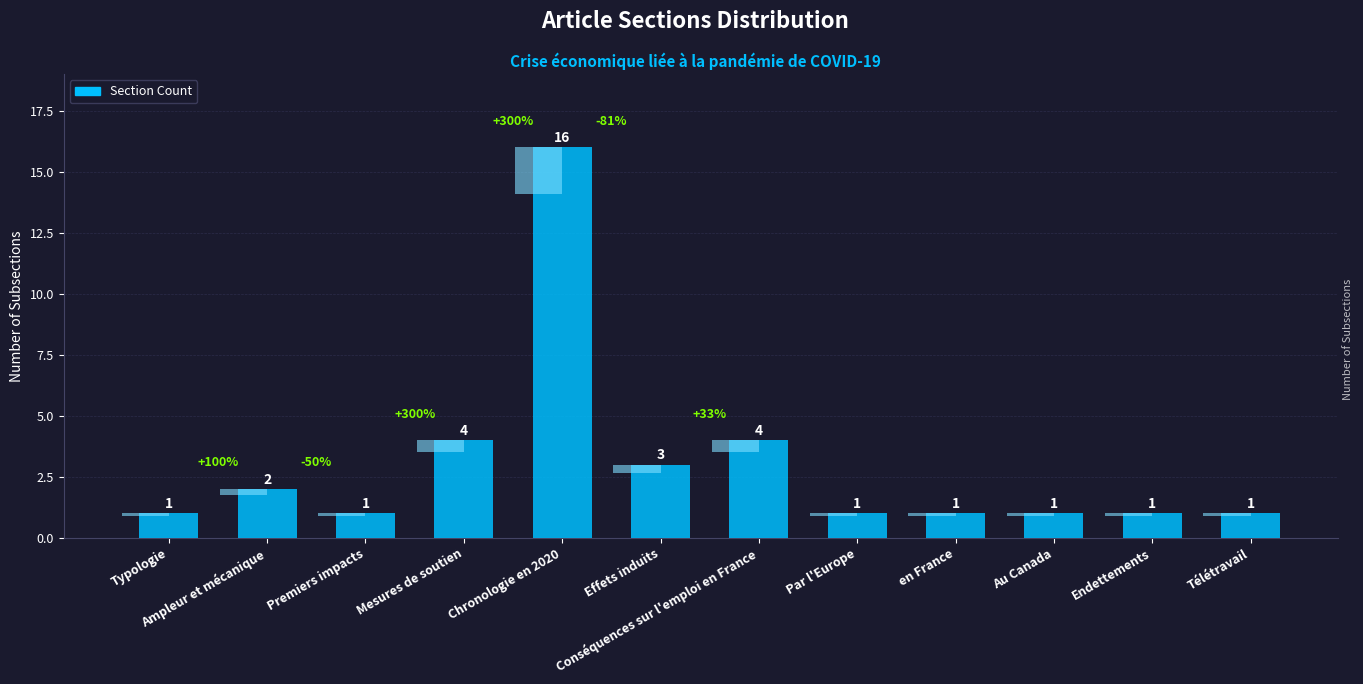

True or false: the data shows 4 at Conséquences sur l'emploi en France.

True